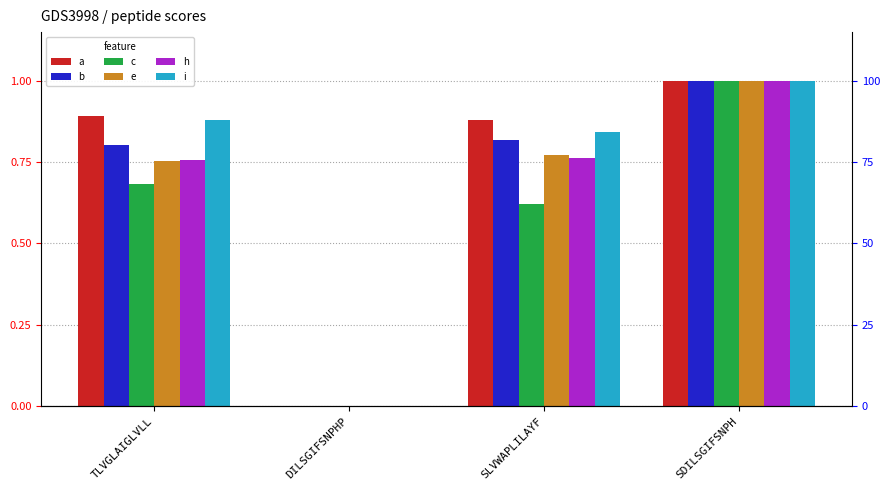

Is it true that b equals 0.5 at TLVGLAIGLVLL?

False